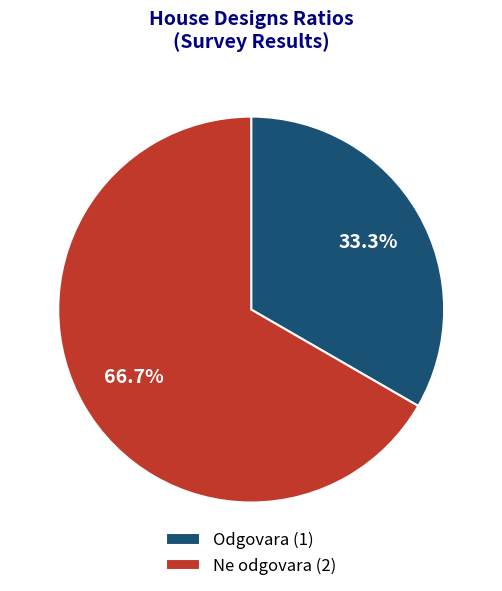

To the nearest percent, what percentage of the pie is Odgovara?

33%